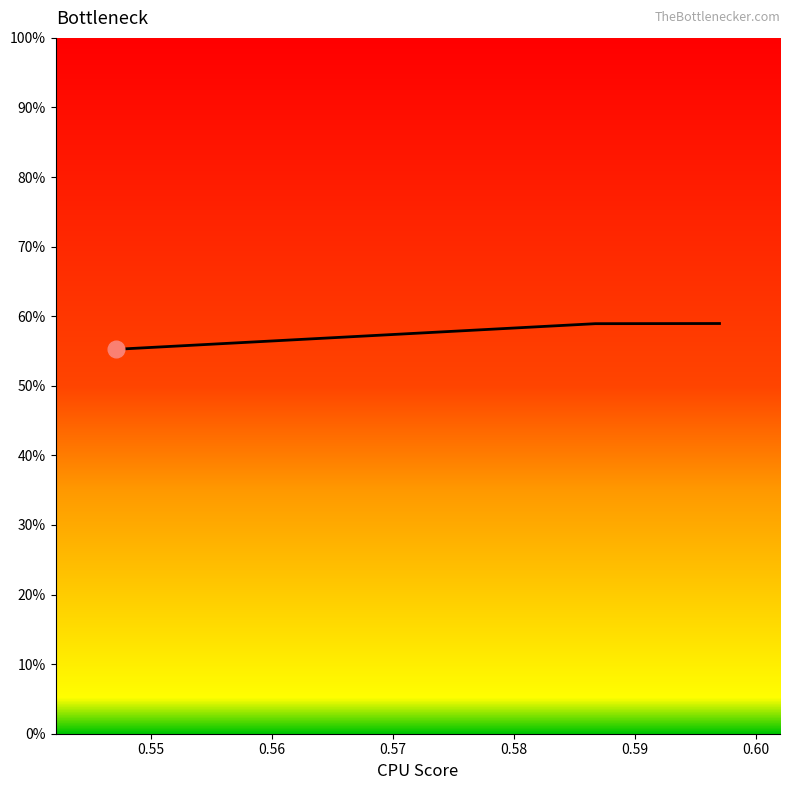

Does the chart display data point markers on the line(s)?

No